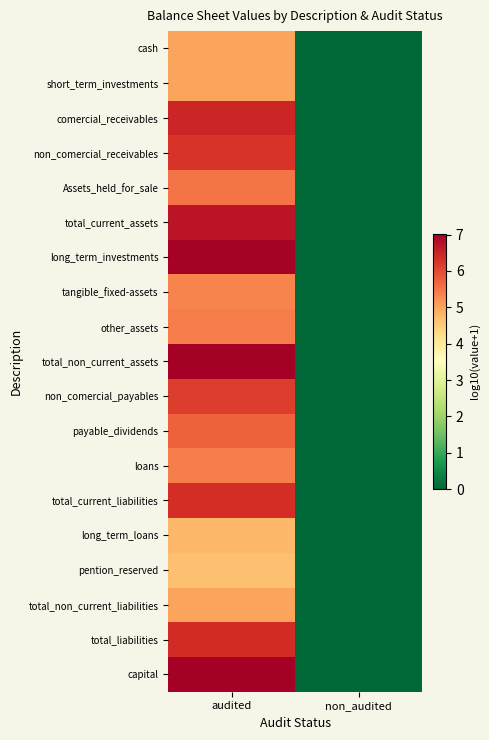

Rank the series by their maximum value, from highest to lowest.

total_non_current_assets, capital, long_term_investments, total_current_assets, comercial_receivables, total_liabilities, total_current_liabilities, non_comercial_receivables, non_comercial_payables, payable_dividends, Assets_held_for_sale, other_assets, loans, tangible_fixed-assets, short_term_investments, cash, total_non_current_liabilities, long_term_loans, pention_reserved